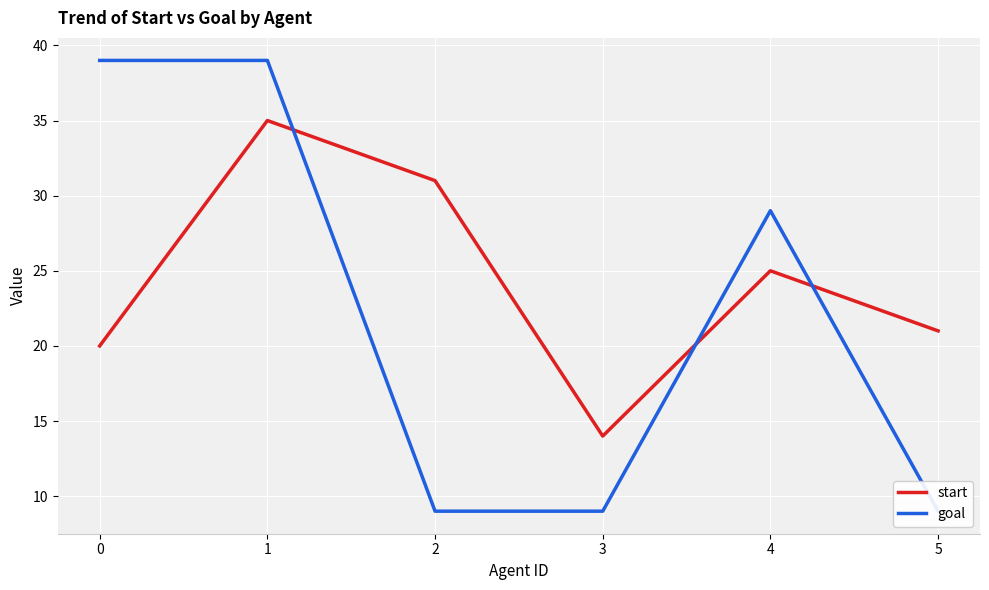

What is the spread (max minus min) of values at 2?

22